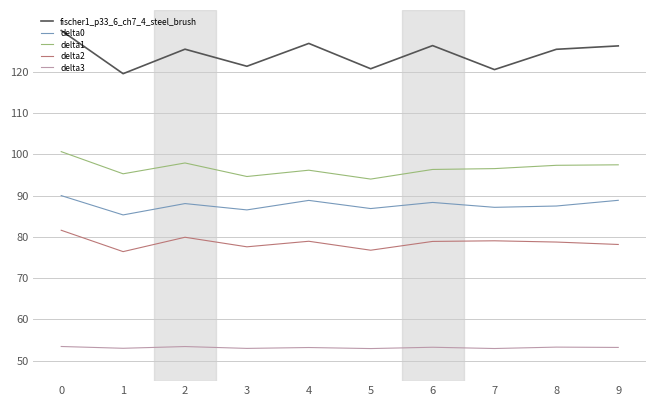

The value of fischer1_p33_6_ch7_4_steel_brush at 4 is 126.9. True or false?

True